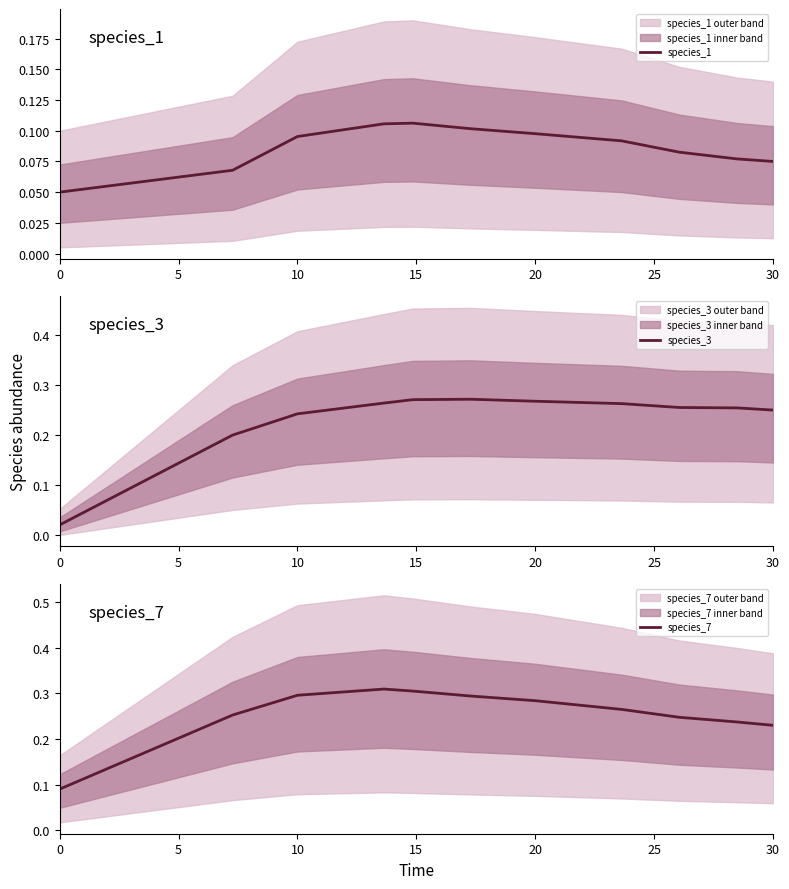

How many times do species_3 and species_1 cross each other?

1